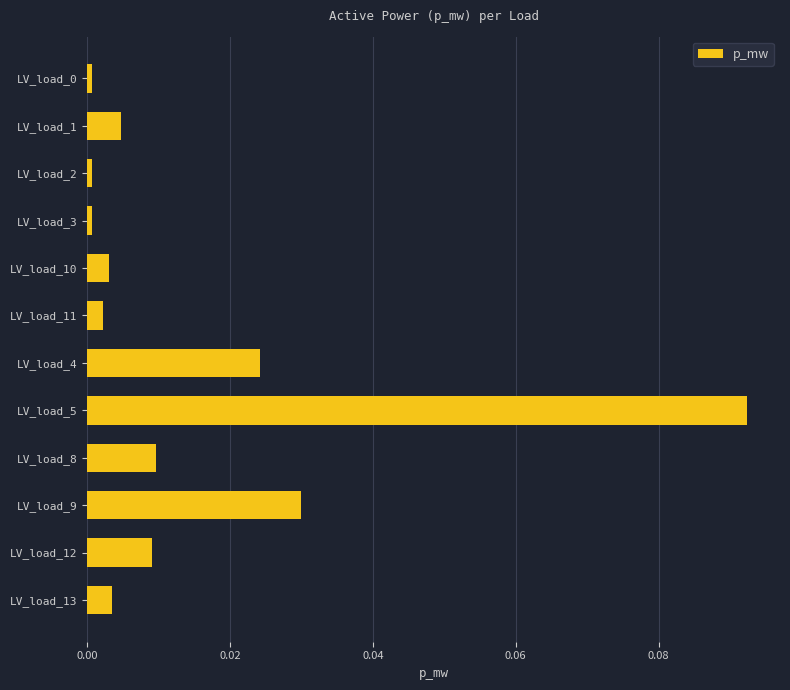

Which category has the highest value across all series?

LV_load_5